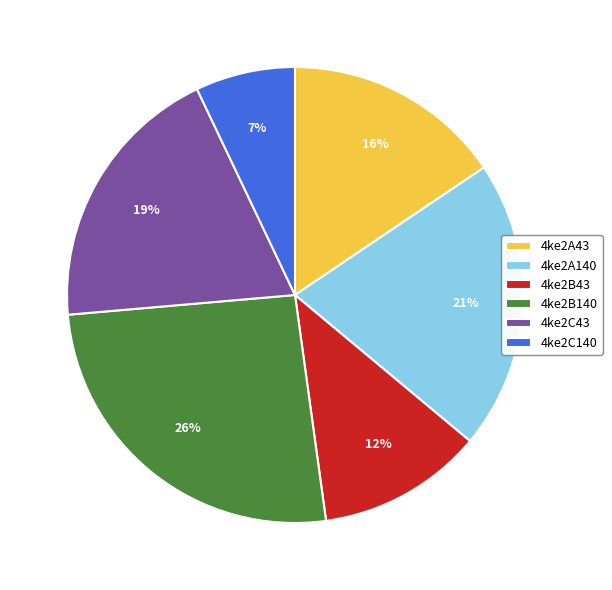

To the nearest percent, what portion does 4ke2C140 represent?

7%